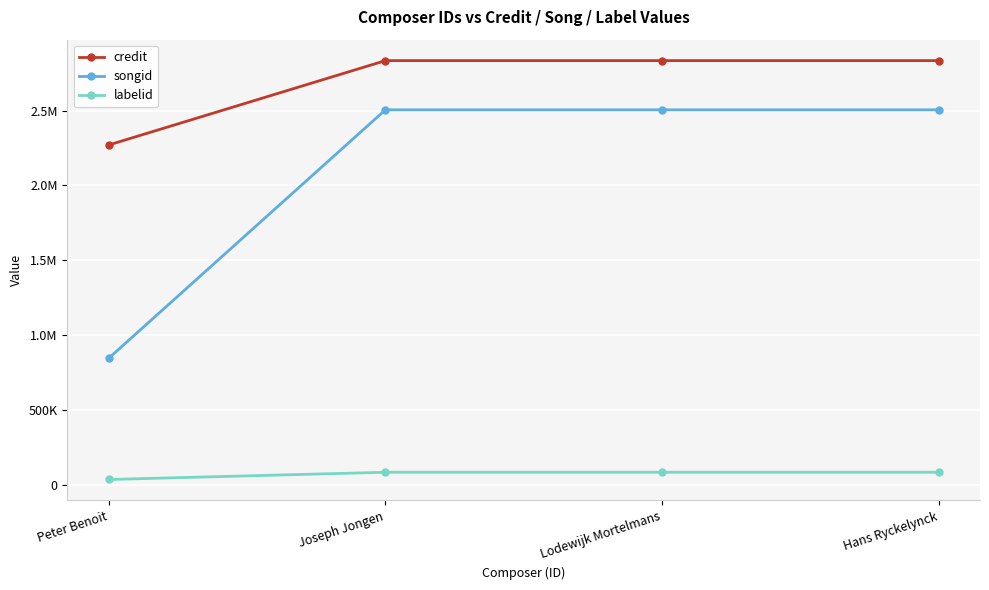

What is the sum of the songid values at Peter Benoit and Hans Ryckelynck?

3352409